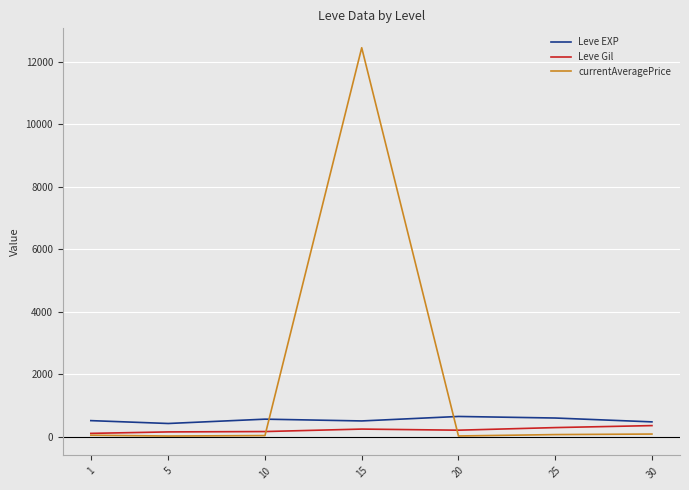

What are all the series names shown in the legend?

Leve EXP, Leve Gil, currentAveragePrice